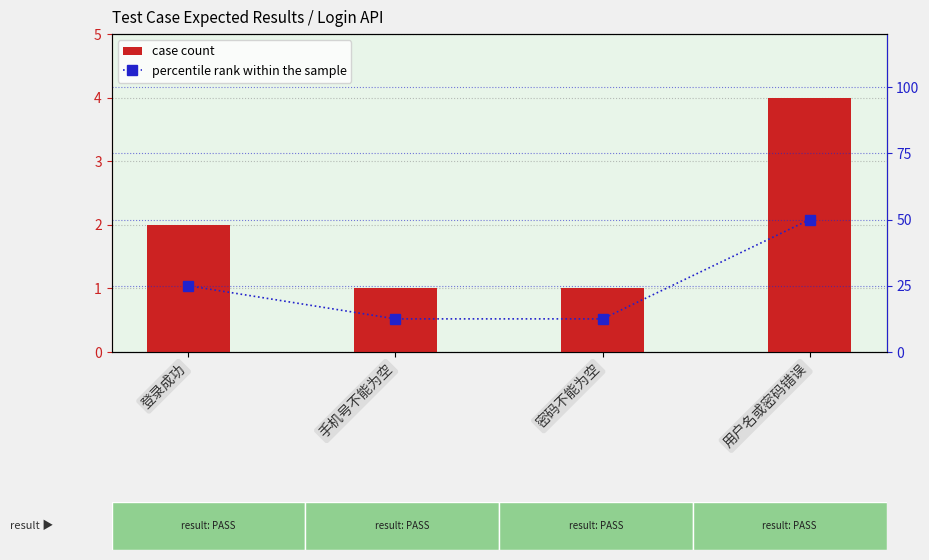

What is the spread (max minus min) of values at 登录成功?

23.0